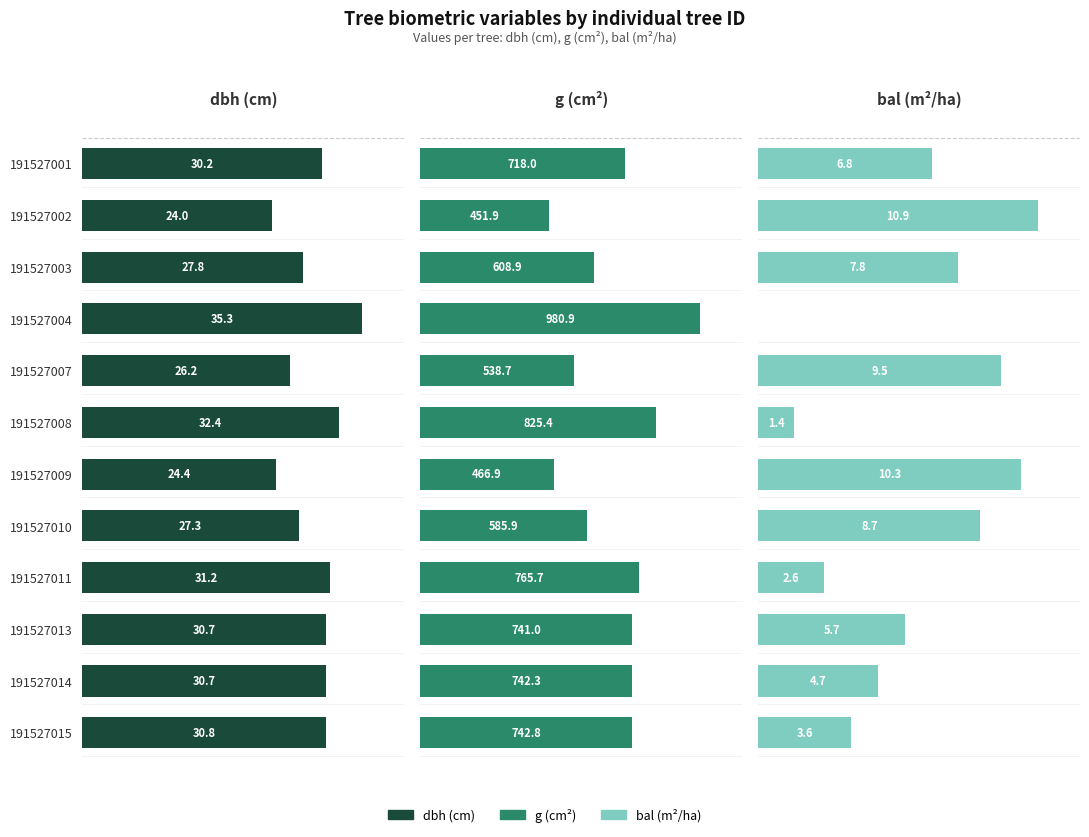

How many groups of bars are there?

12